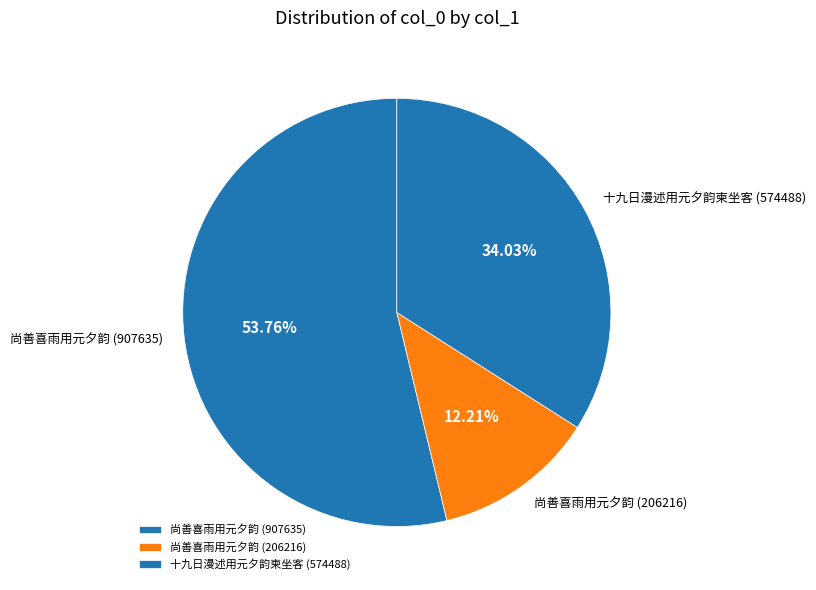

To the nearest percent, what is the difference between the largest and smallest slice percentages?

42%